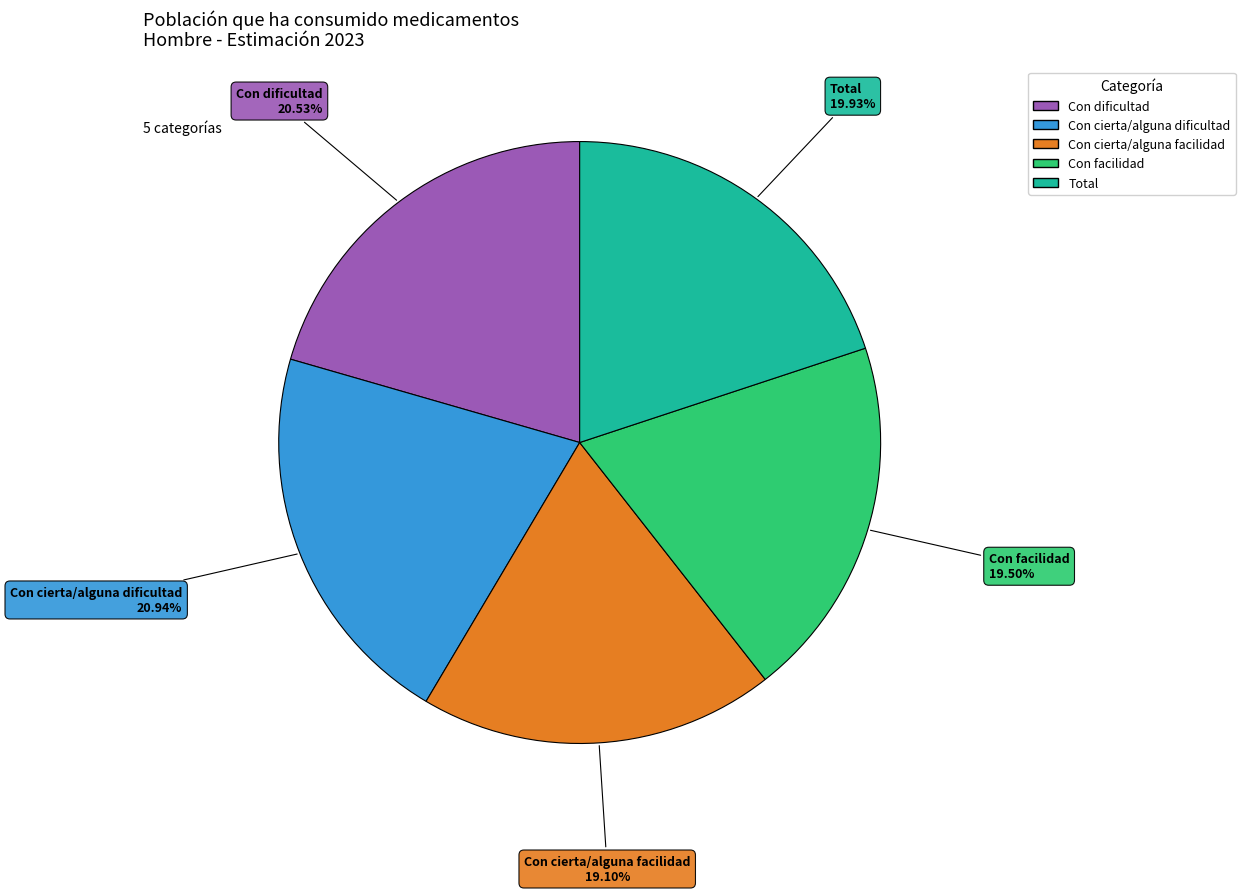

To the nearest percent, what is the combined percentage of Total and Con cierta/alguna dificultad?

41%